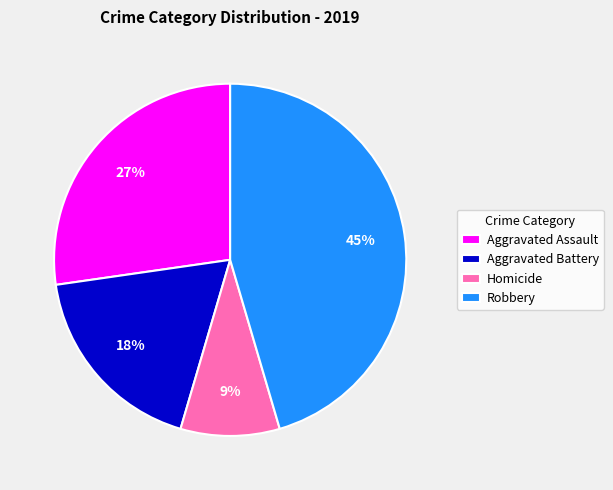

What percentage is the Aggravated Battery slice, to the nearest percent?

18%